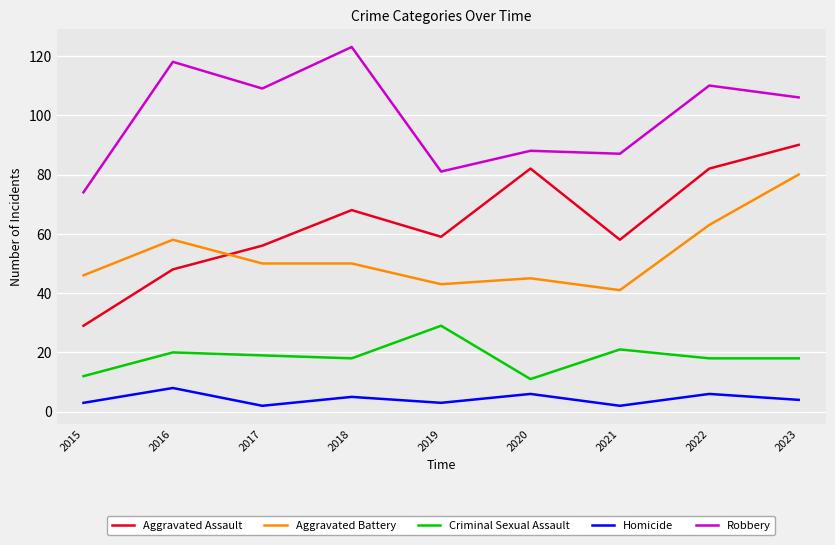

Which series changed the most between 2021 and 2023?

Aggravated Battery